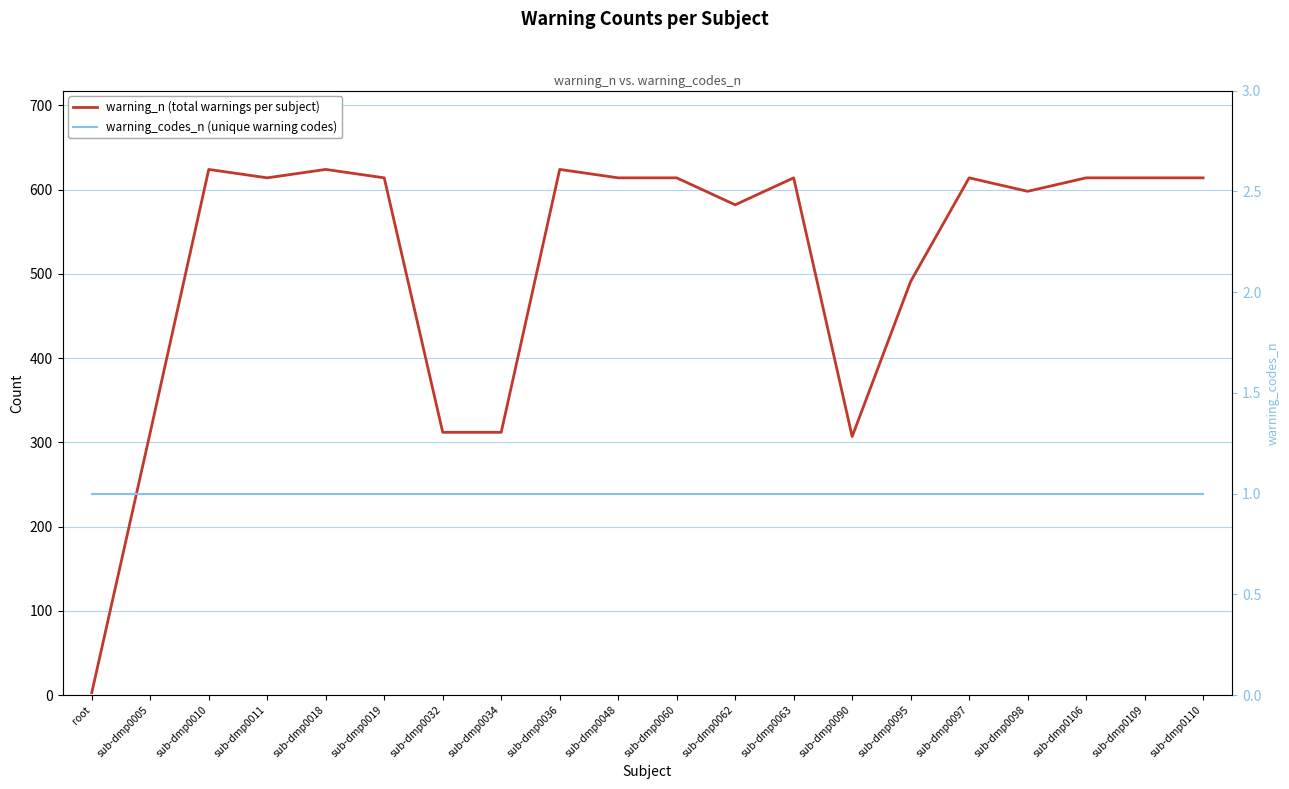

What is the value of the warning_n (total warnings per subject) point at the 5th from the left?

624